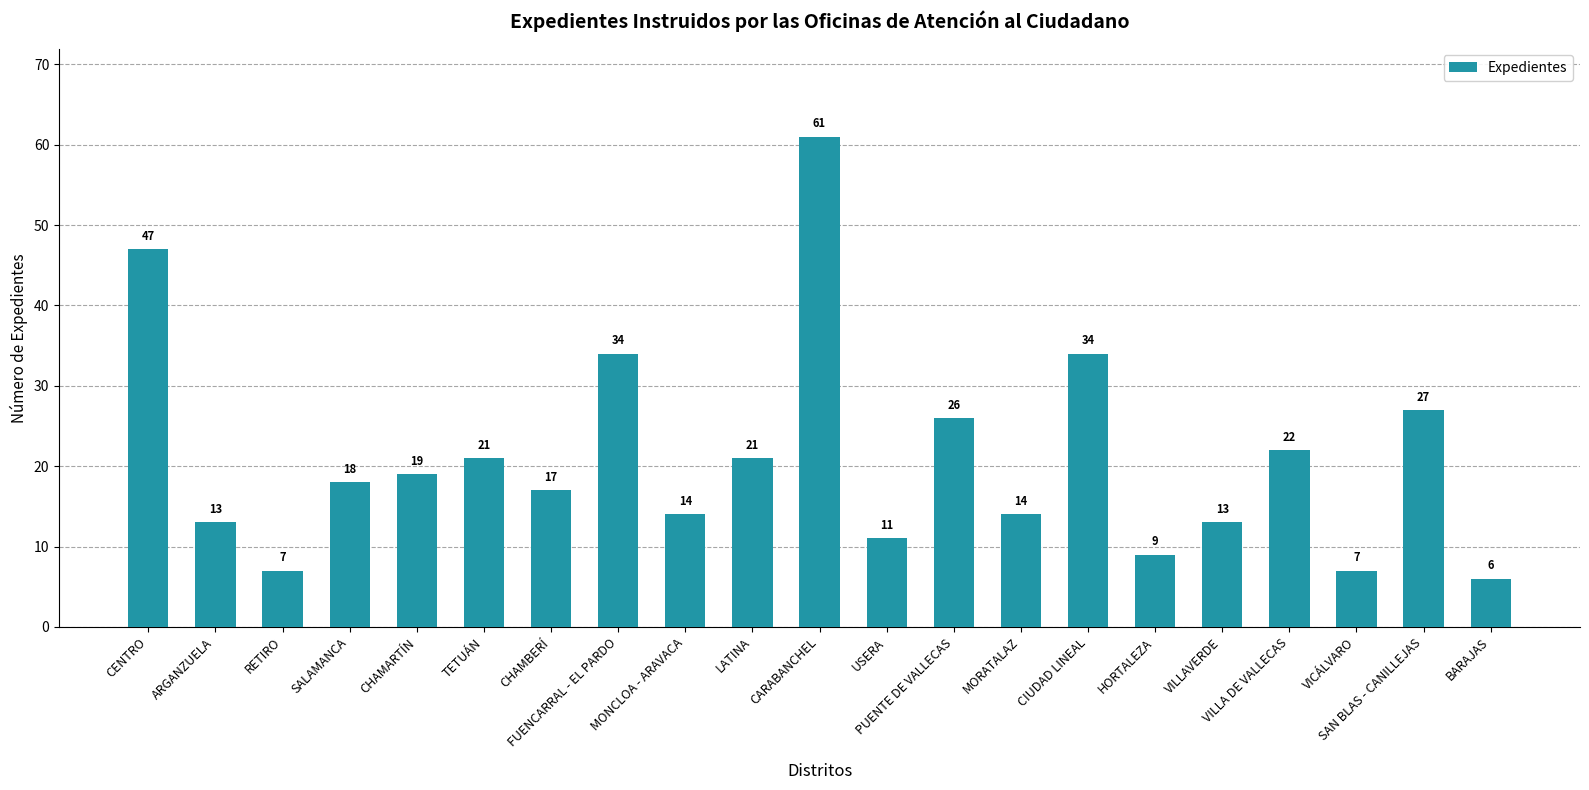

What is the sum of the values at CIUDAD LINEAL and MORATALAZ?

48